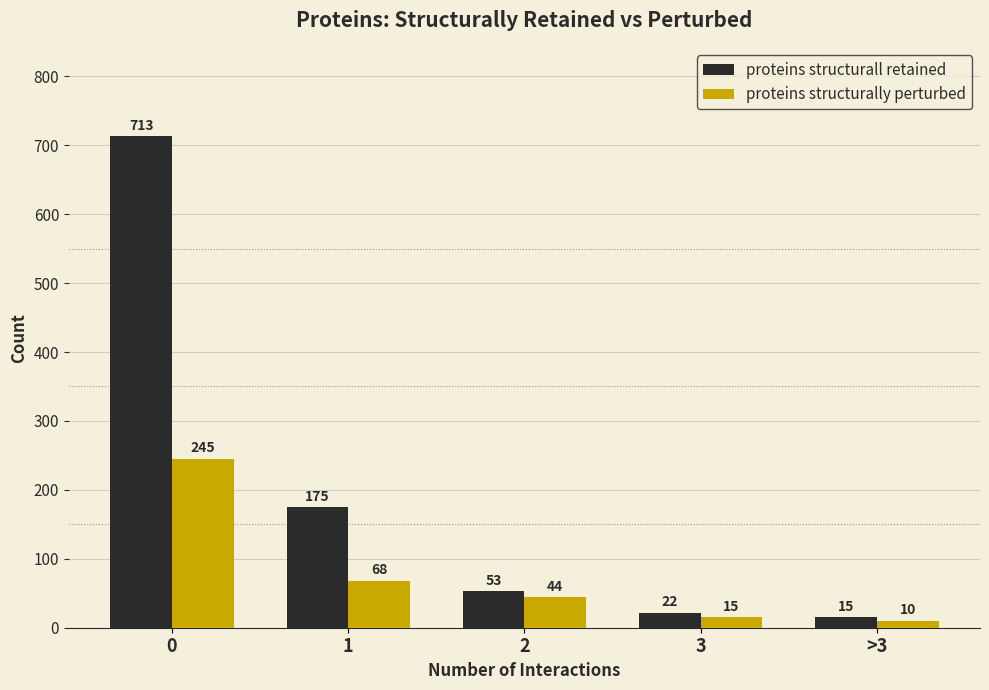

Reading left to right, list all the values displayed in this chart.

proteins structurall retained: 713	175	53	22	15
proteins structurally perturbed: 245	68	44	15	10